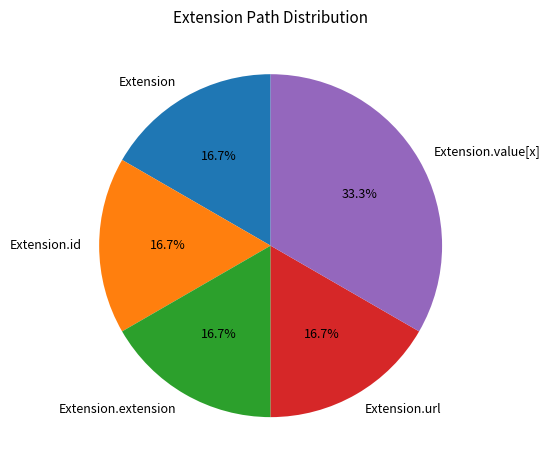

Between Extension.value[x] and Extension, which is larger?

Extension.value[x]